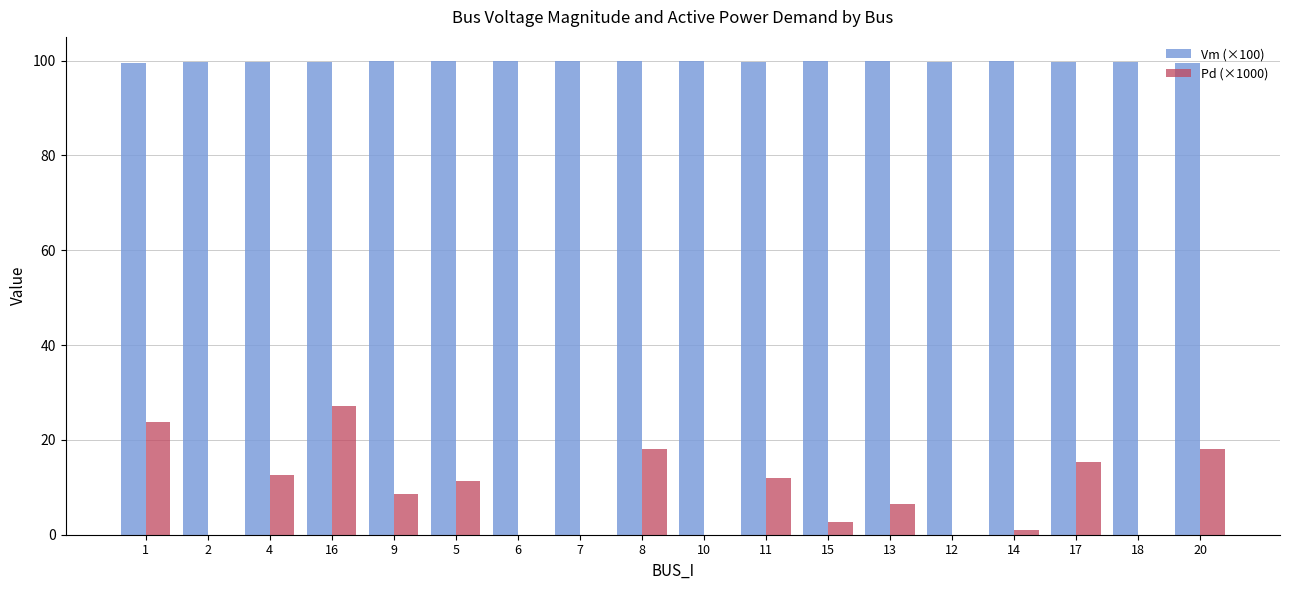

Which series has the largest total across all categories?

Vm (×100)